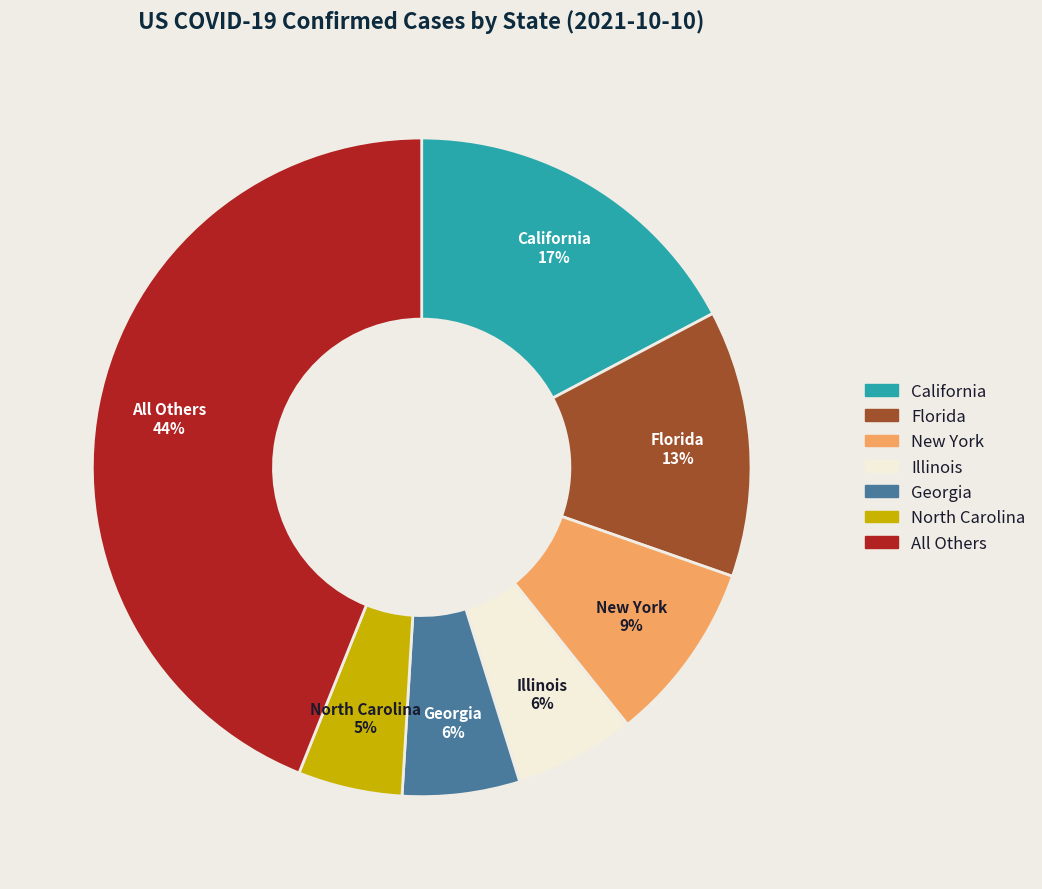

To the nearest percent, what is the difference between the largest and smallest slice percentages?

39%